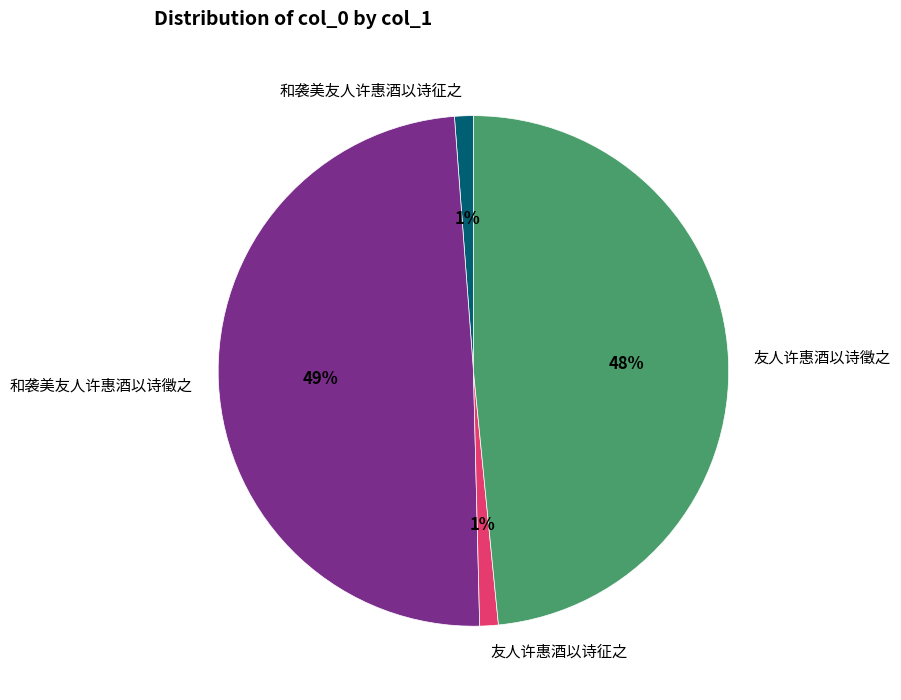

What percentage is the 和袭美友人许惠酒以诗征之 slice, to the nearest percent?

1%